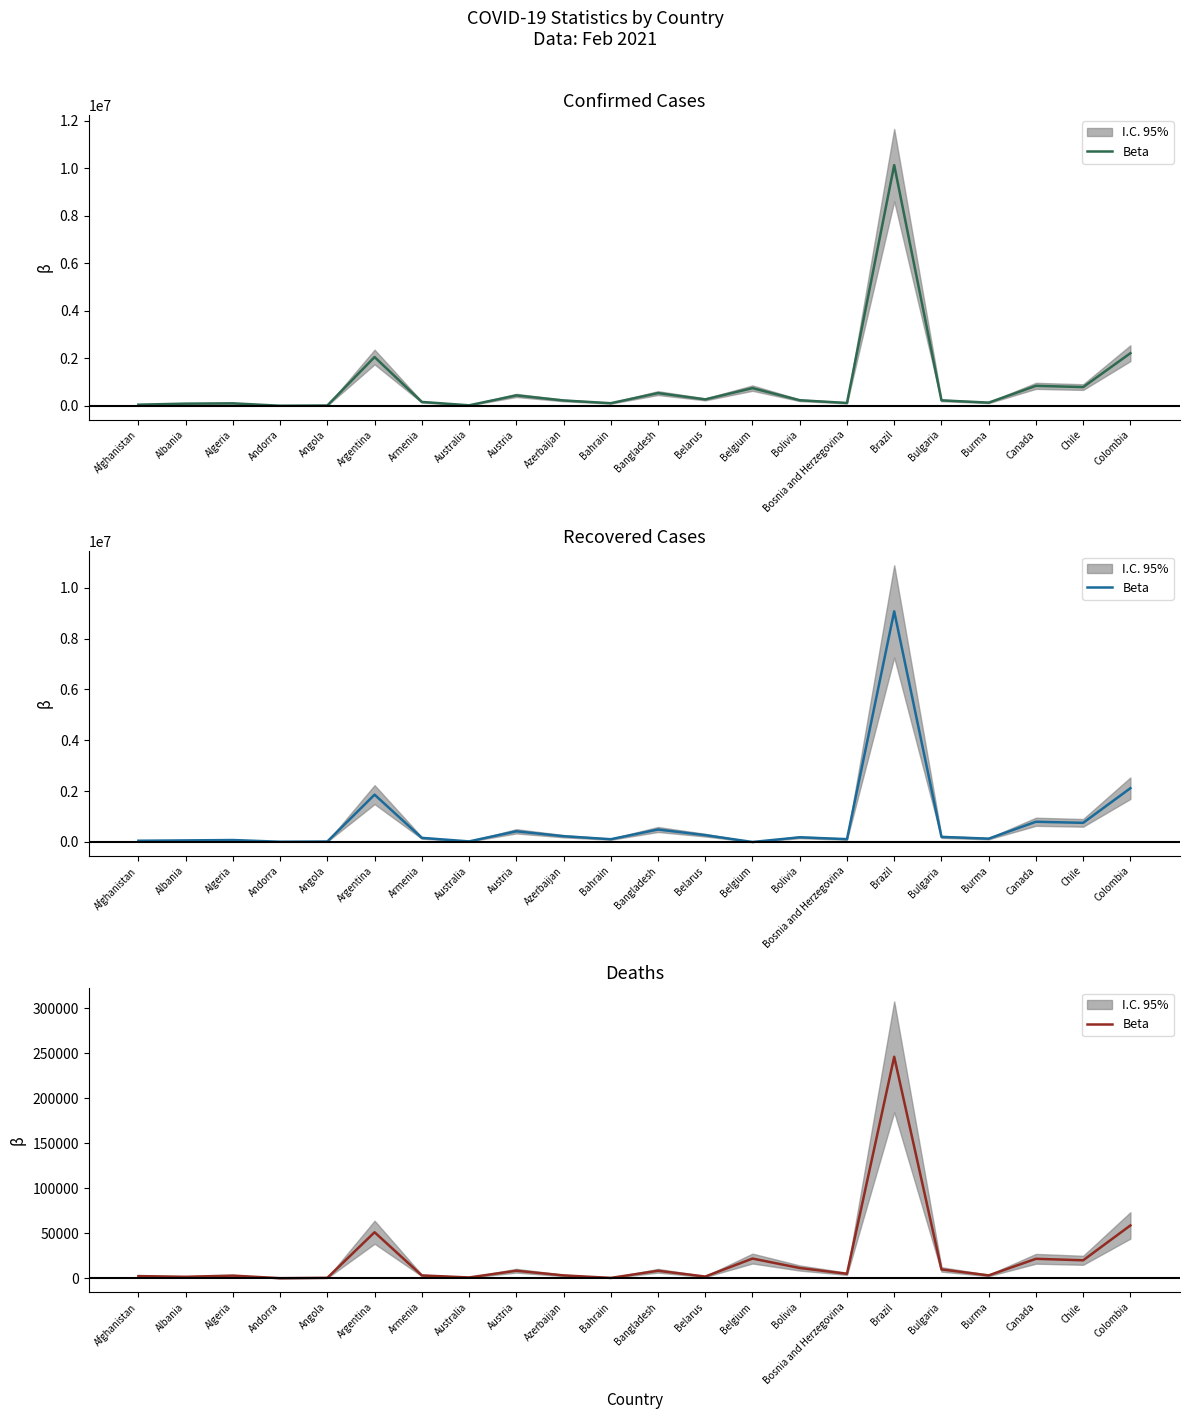

Is it true that the value at Bosnia and Herzegovina is 8378?

False